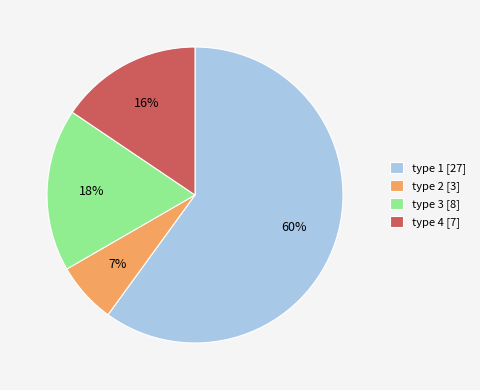

To the nearest percent, what is the average slice percentage?

25%